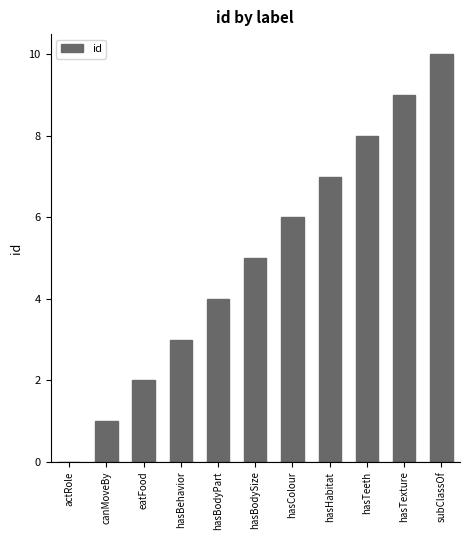

The chart shows a value of 2 at hasTexture. True or false?

False